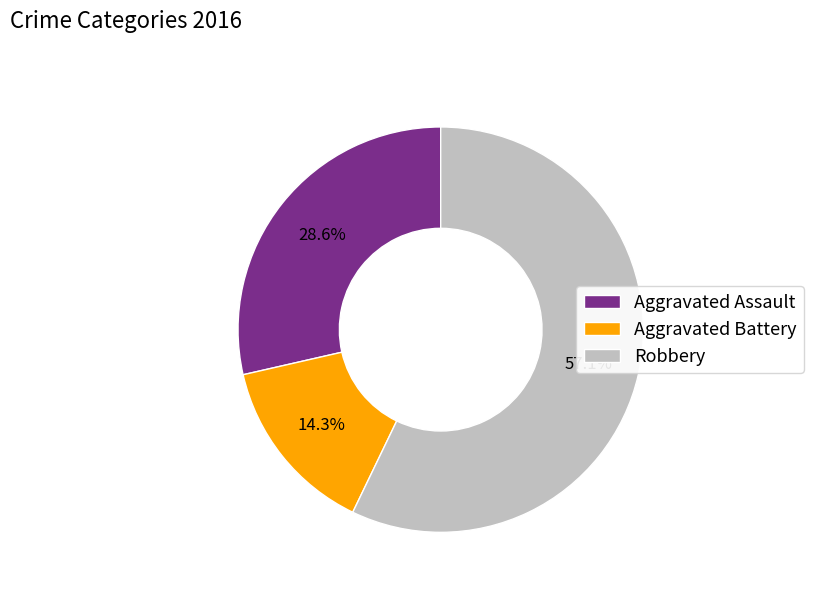

What is the largest slice in the pie chart?

Robbery